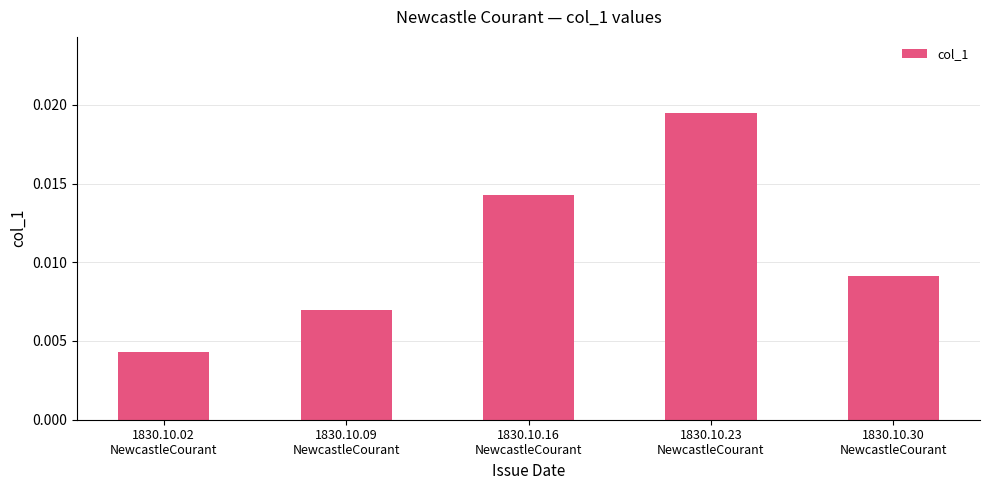

How many values are between 0 and 1?

5